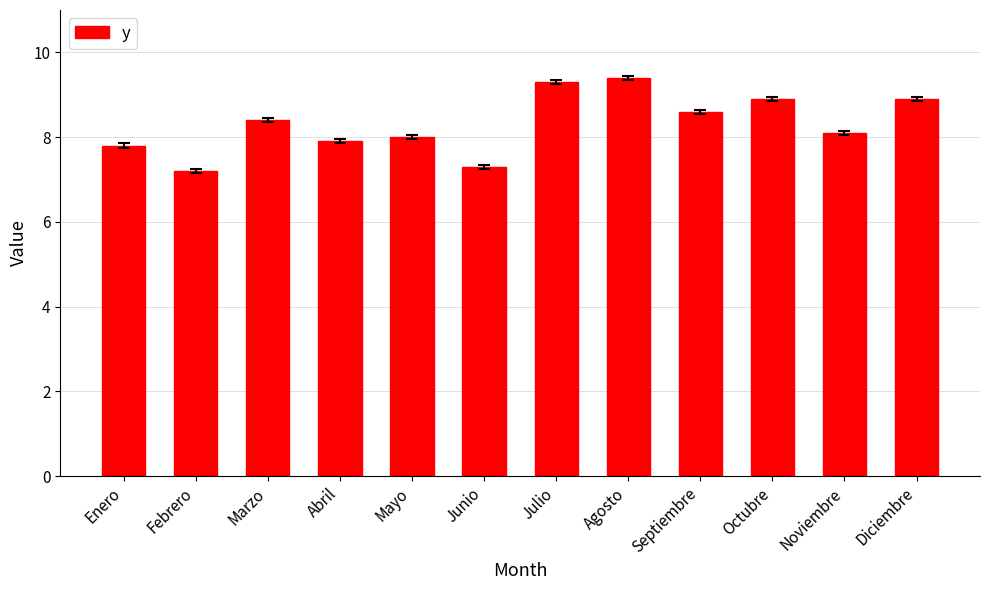

Count the number of categories in the chart.

12